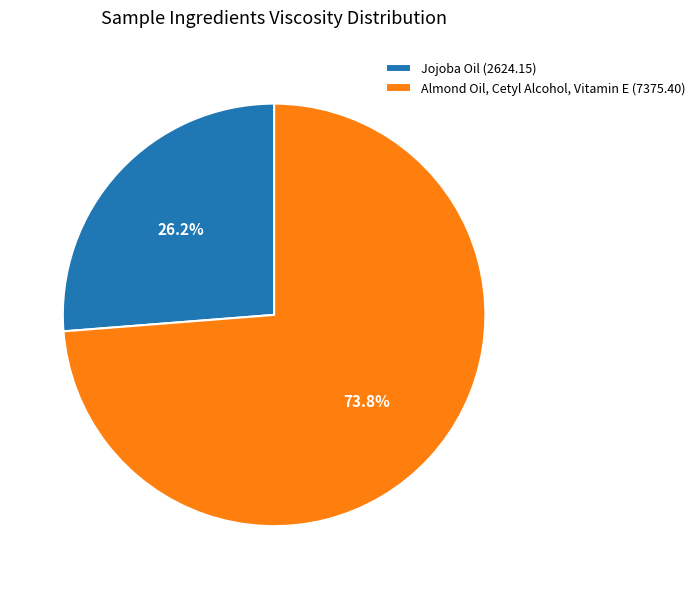

To the nearest percent, what is the difference between the Jojoba Oil and Almond Oil, Cetyl Alcohol, Vitamin E slice percentages?

48%